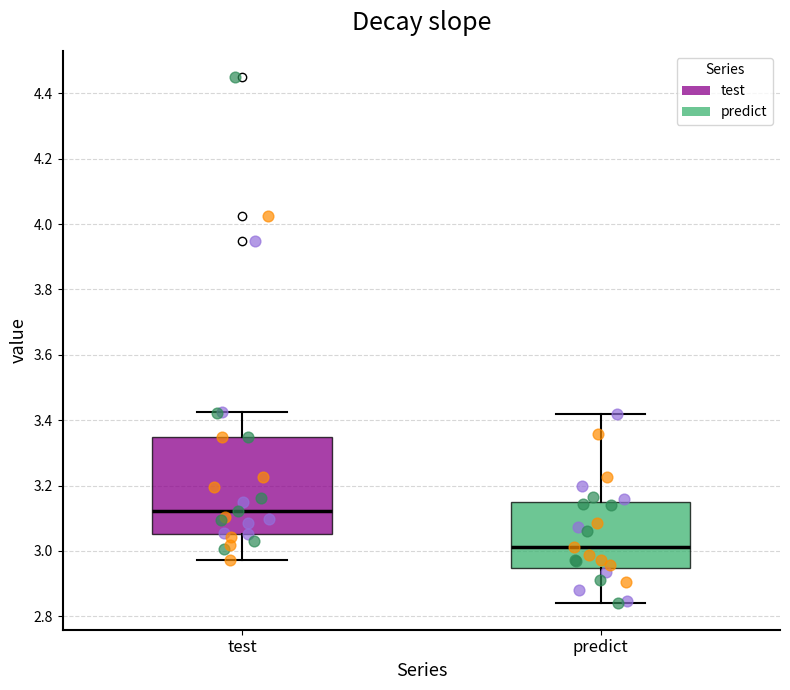

Comparing the boxes themselves (not the whiskers), which one is the tallest?

test